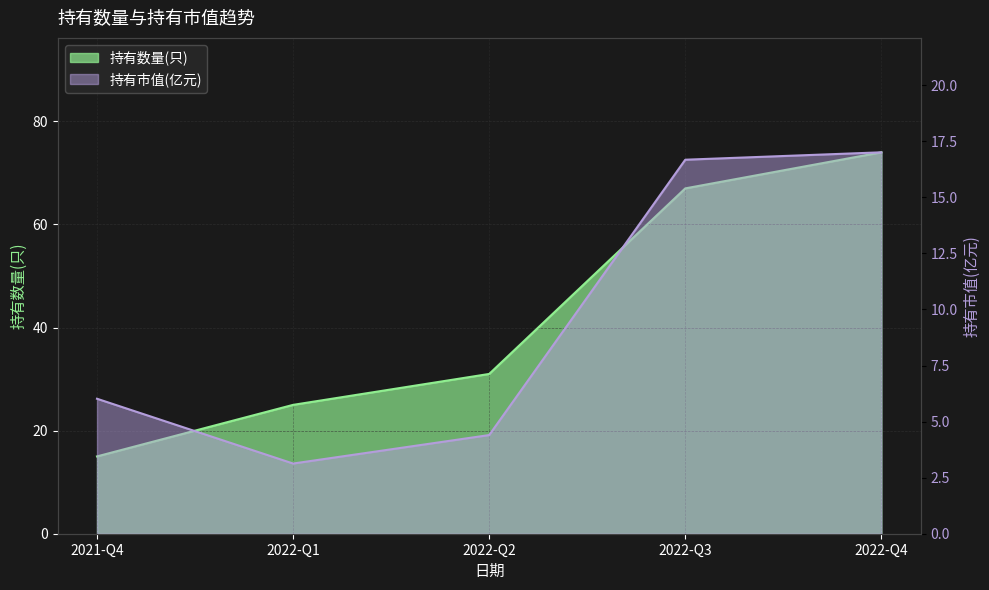

True or false: 持有数量(只) and 持有市值(亿元) cross at least once.

False